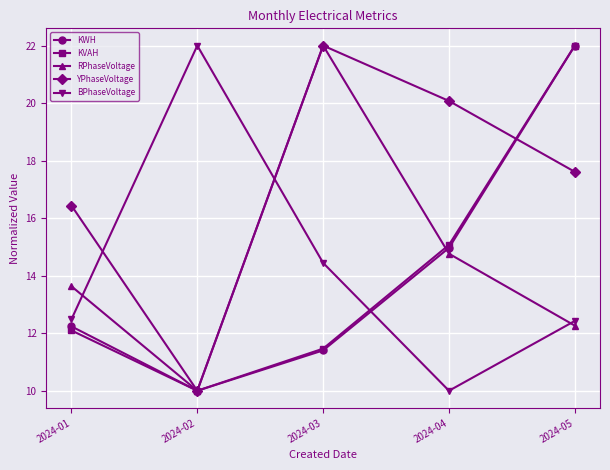

Reading left to right, what are all the values shown in this chart?

KWH: 12.2	10.0	11.4	15.0	22.0
KVAH: 12.1	10.0	11.5	15.1	22.0
RPhaseVoltage: 13.6	10.0	22.0	14.8	12.3
YPhaseVoltage: 16.4	10.0	22.0	20.1	17.6
BPhaseVoltage: 12.5	22.0	14.4	10.0	12.4